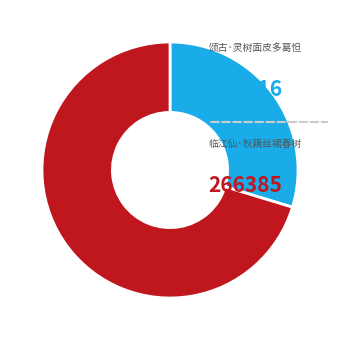

Does any single category account for the majority?

Yes